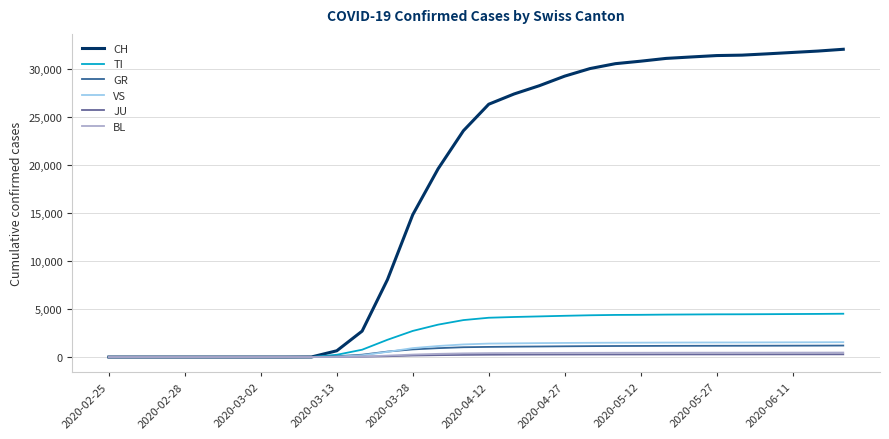

What is the highest value of the BL series?

467